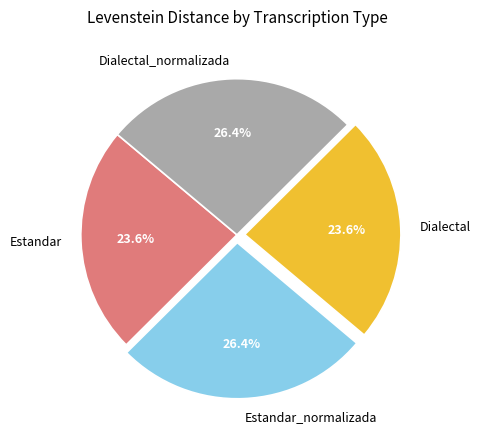

Approximately how many times larger is the value at Estandar_normalizada compared to Dialectal_normalizada?

1.0